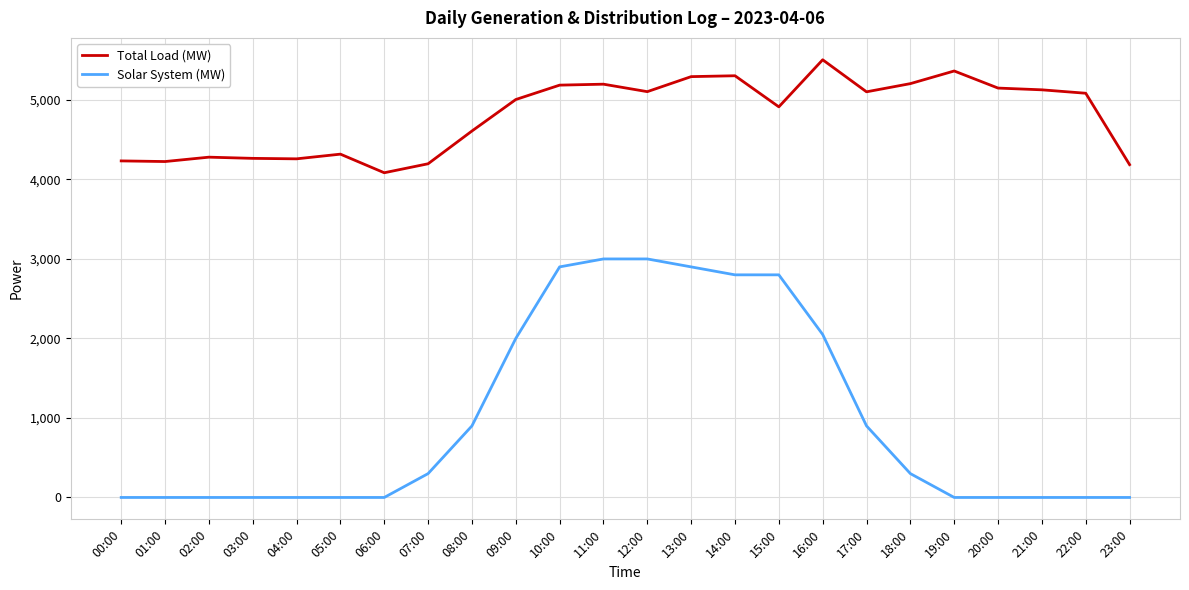

True or false: Total Load (MW) and Solar System (MW) cross at least once.

False